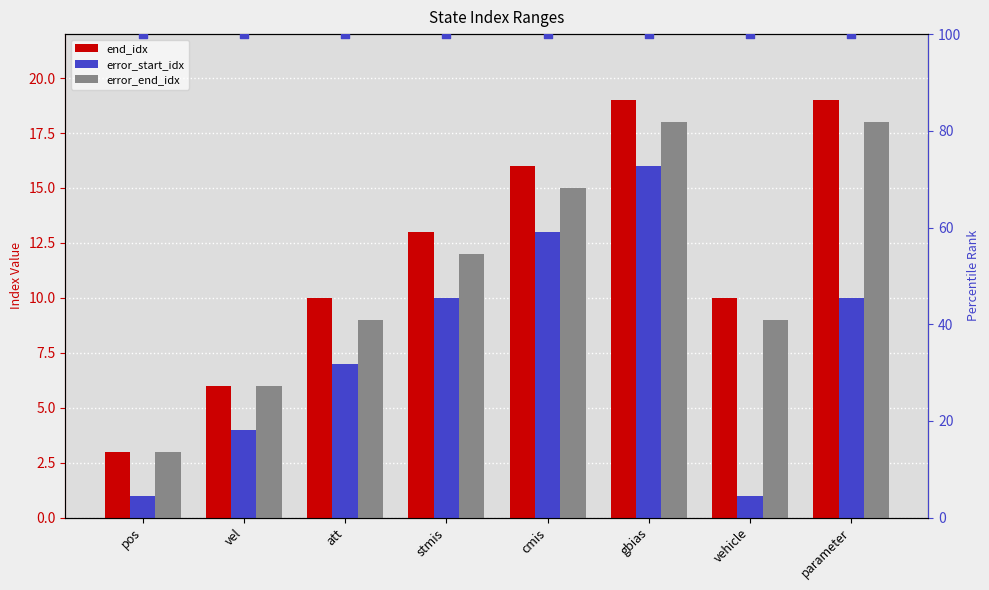

Which series contains the highest Y value?

percentile rank